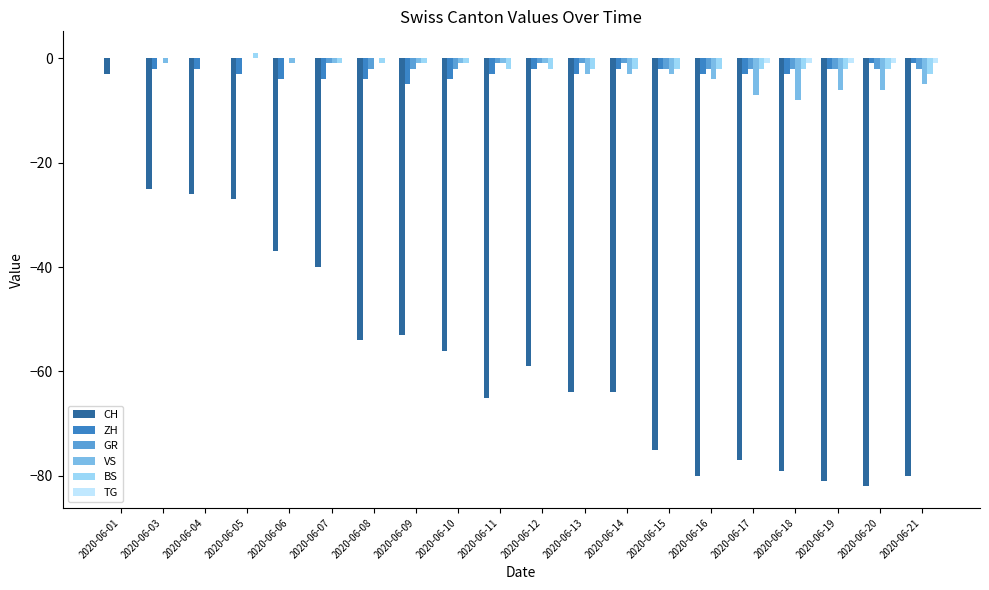

Are the bars horizontal?

No